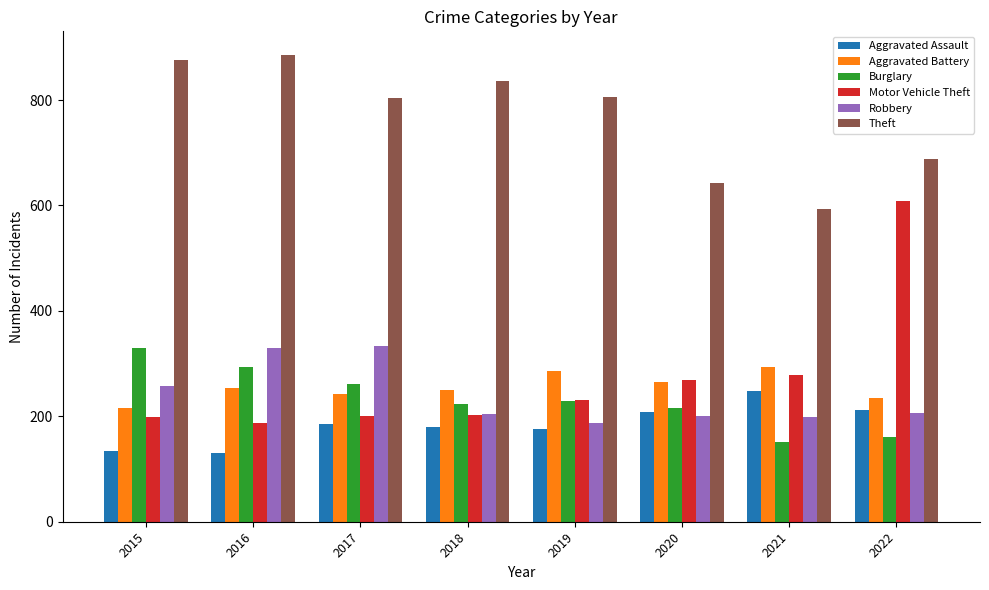

What is the difference between the second highest and minimum values in the Motor Vehicle Theft series?

91